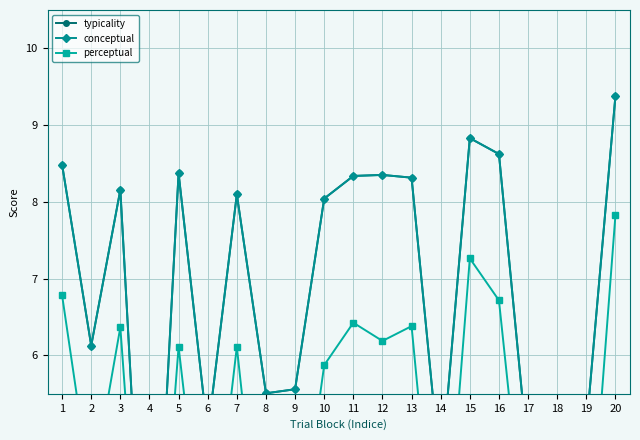

List the labels in order of typicality value, largest first.

20, 15, 16, 1, 5, 12, 11, 13, 3, 7, 10, 2, 9, 8, 18, 19, 6, 17, 14, 4